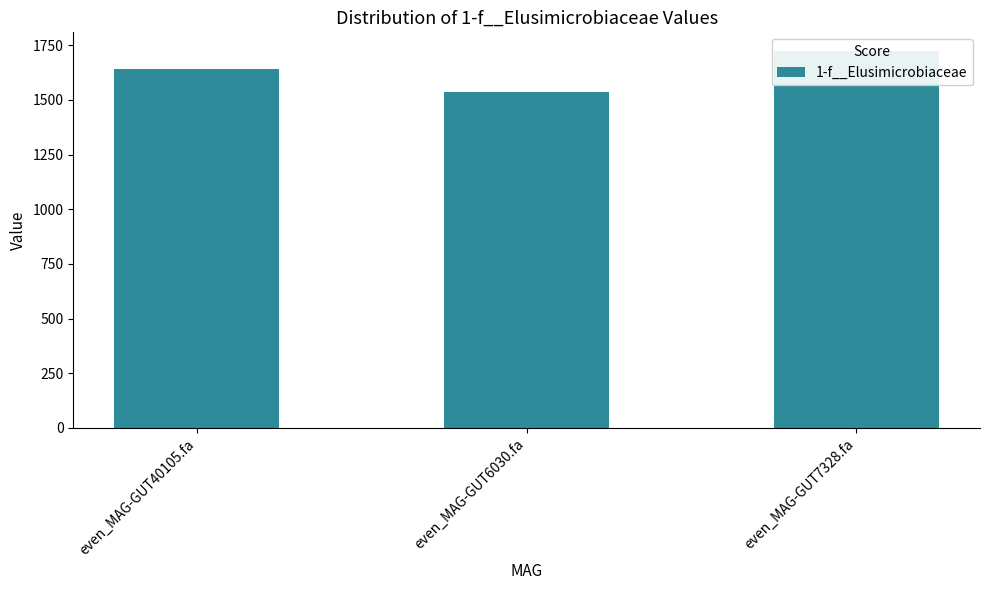

Rank the categories by value from lowest to highest.

even_MAG-GUT6030.fa, even_MAG-GUT40105.fa, even_MAG-GUT7328.fa